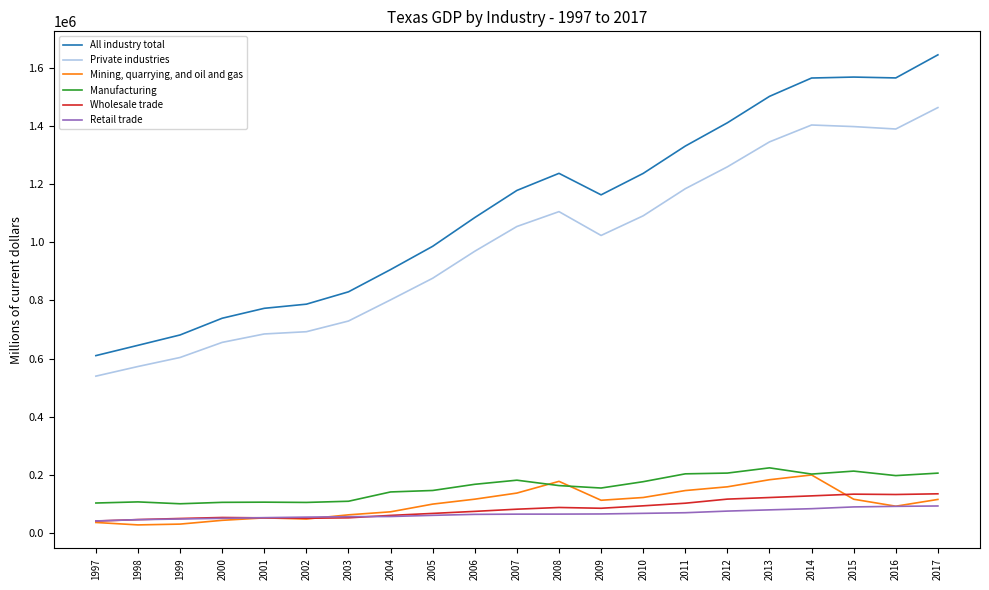

What are all the series names shown in the legend?

All industry total, Private industries, Mining, quarrying, and oil and gas, Manufacturing, Wholesale trade, Retail trade